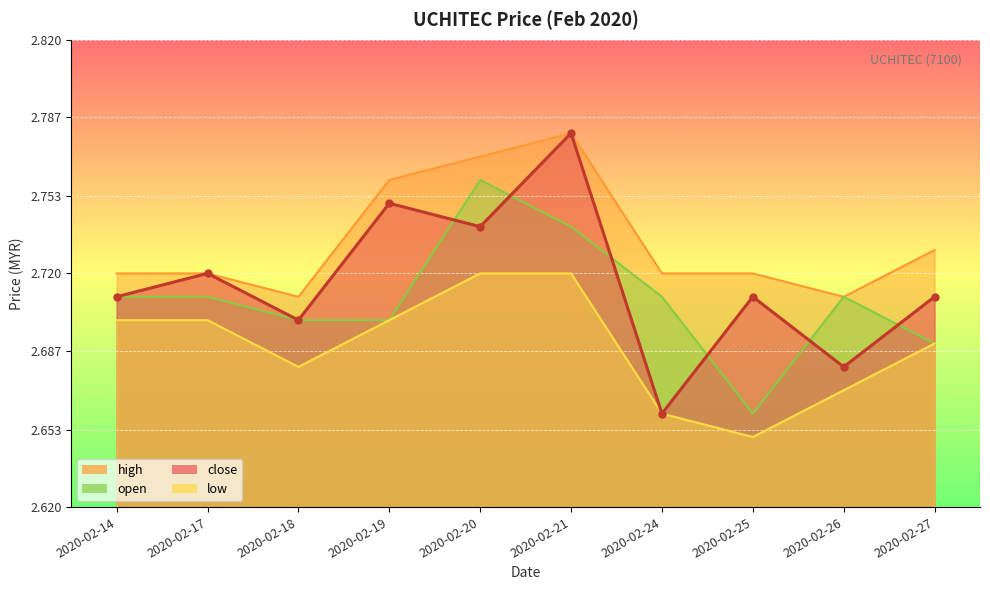

At which category does low reach its first local valley?

2020-02-18